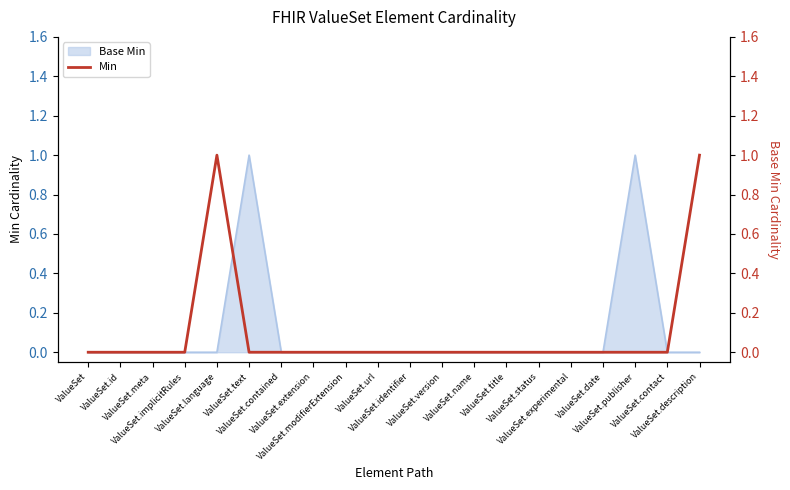

The value at ValueSet.name is 1. True or false?

False